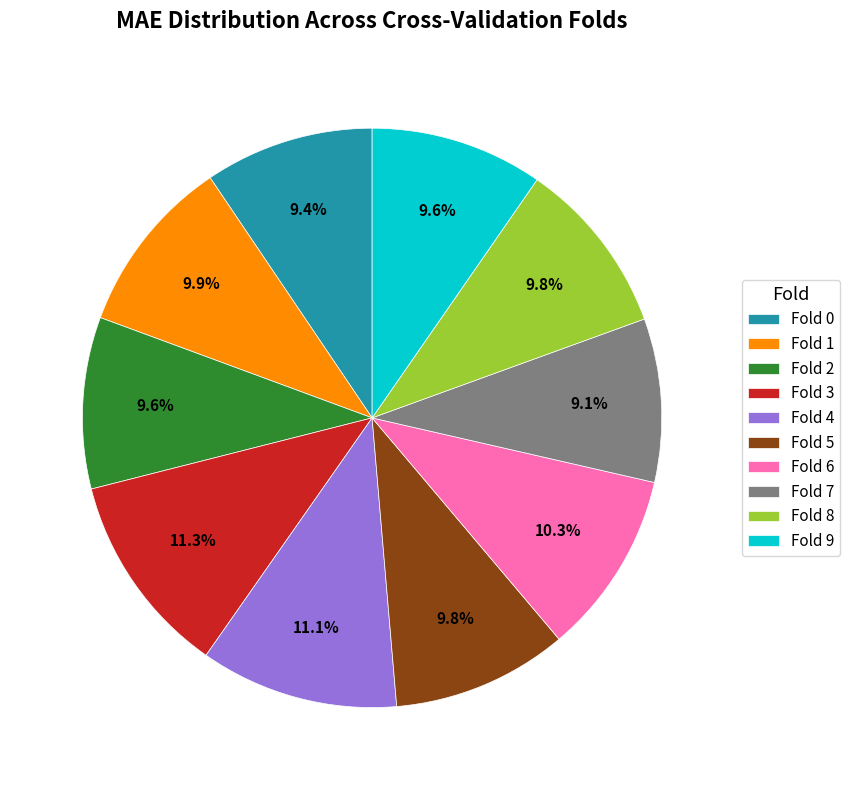

True or false: Fold 7 accounts for 9% of the total.

True